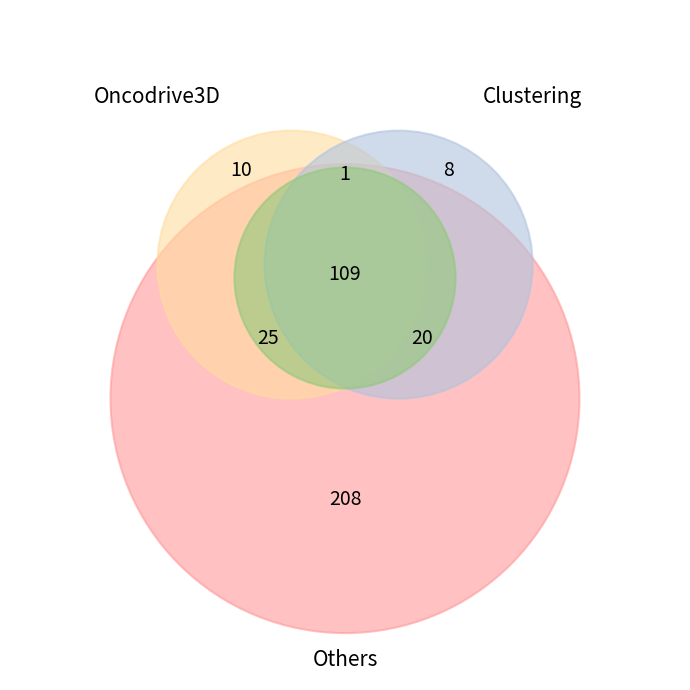

Is 113971 the majority of the pie?

No